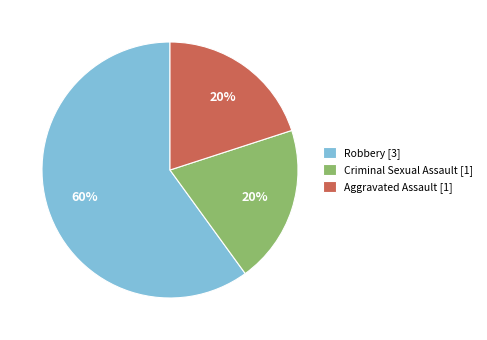

Do Criminal Sexual Assault [1] and Aggravated Assault [1] together represent more than half of the pie?

No